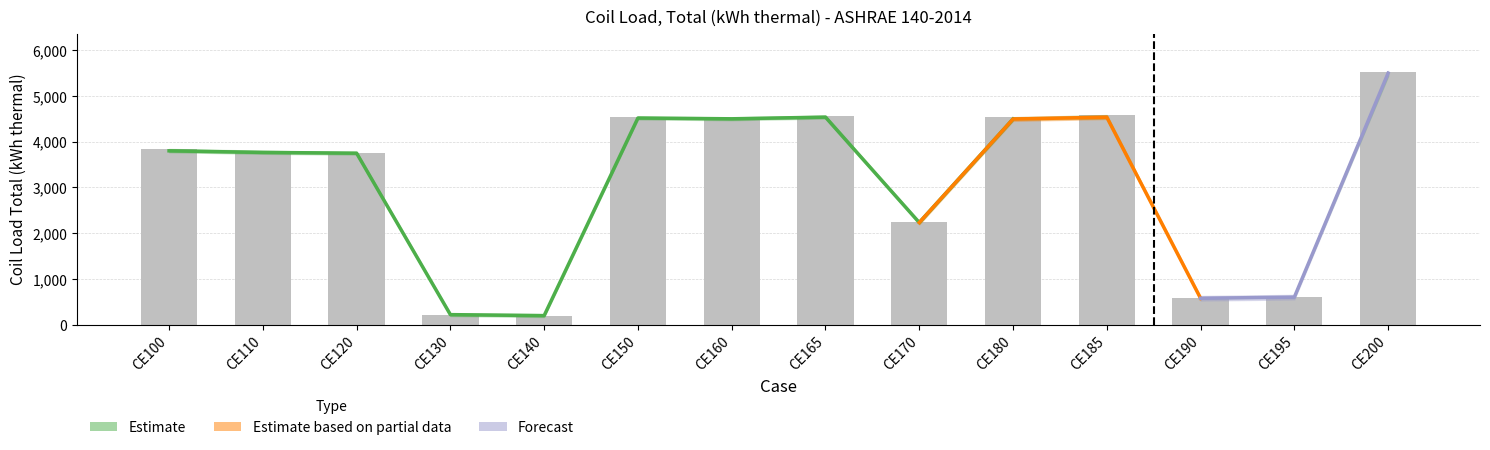

Reading left to right, transcribe all the data shown in this chart.

Max: 3841.5	3803.6	3763.5	219.8	198.6	4542.8	4516.4	4567.5	2236.5	4534.6	4582.6	578.5	602.0	5534.2
Analytical TUD: 3800.4	3765.2	3748.9	219.4	198.0	4517.5	4500.5	4537.0	2232.3	4495.3	4535.1	577.5	601.4	5497.8
Min: 3794.0	3755.6	3739.2	215.1	194.6	4508.7	4491.0	4528.7	2224.9	4481.2	4507.0	572.6	595.2	5436.0